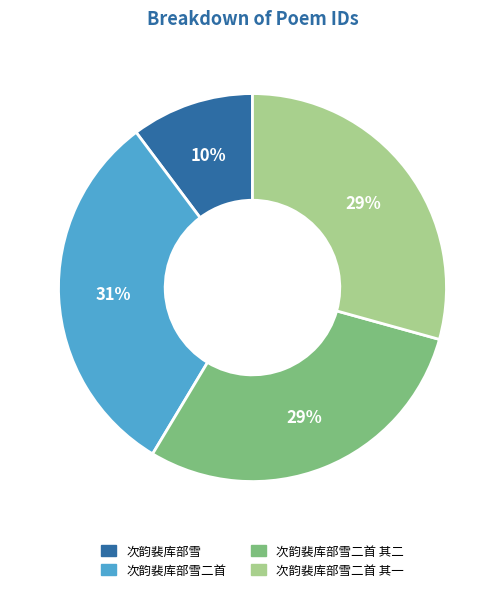

To the nearest percent, what is the difference between the largest and smallest slice percentages?

21%